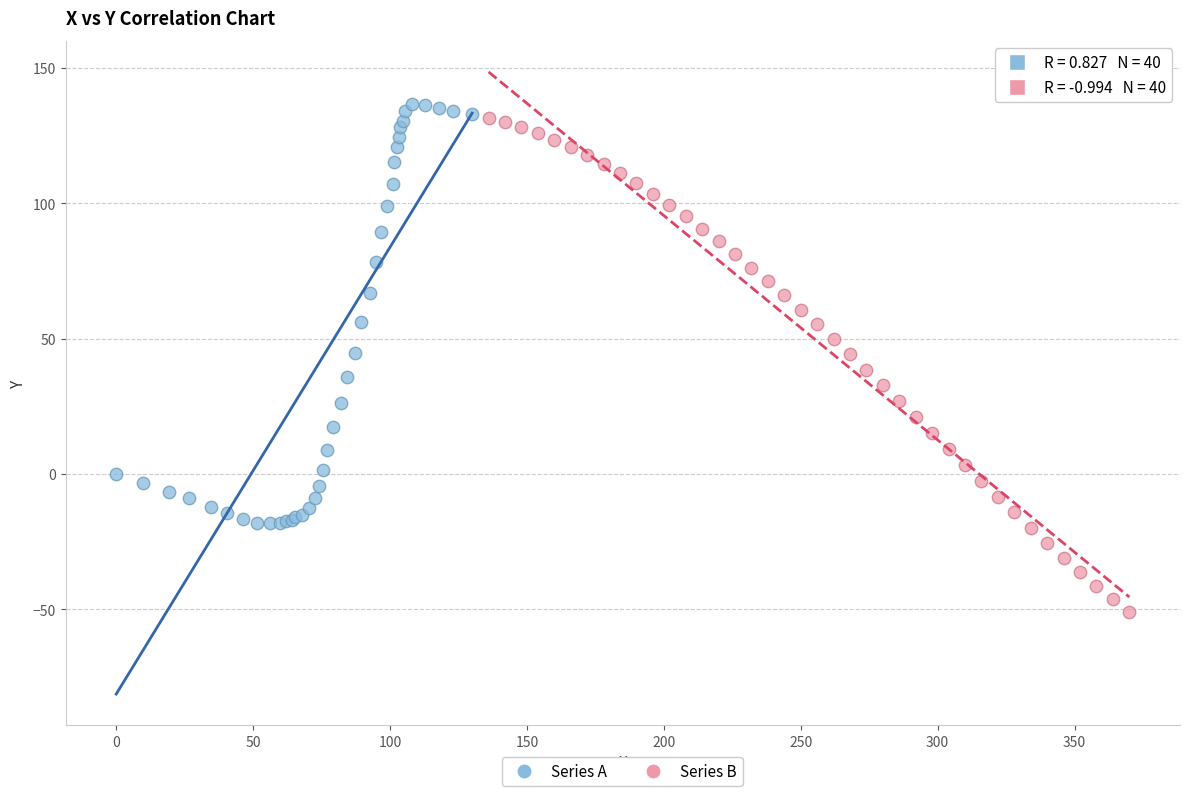

Which series contains the lowest Y value?

Series B